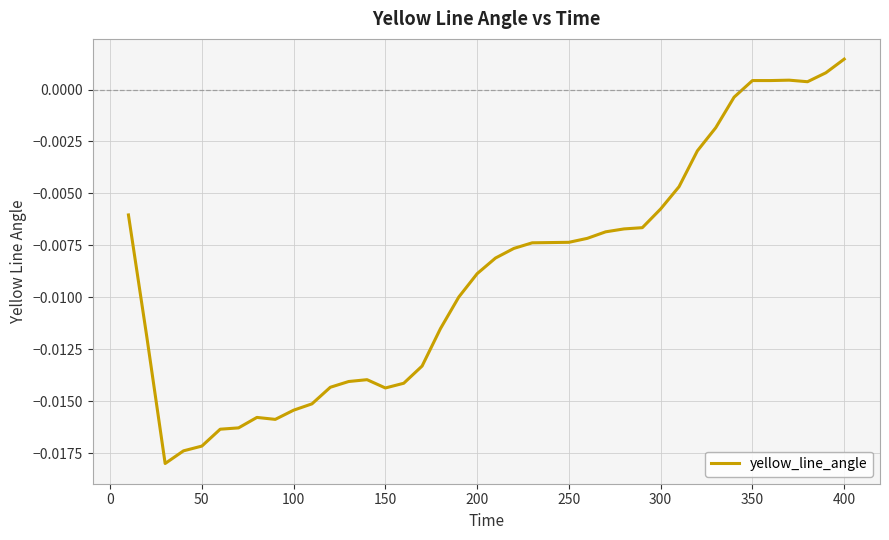

Where does the data first go above 0?

350